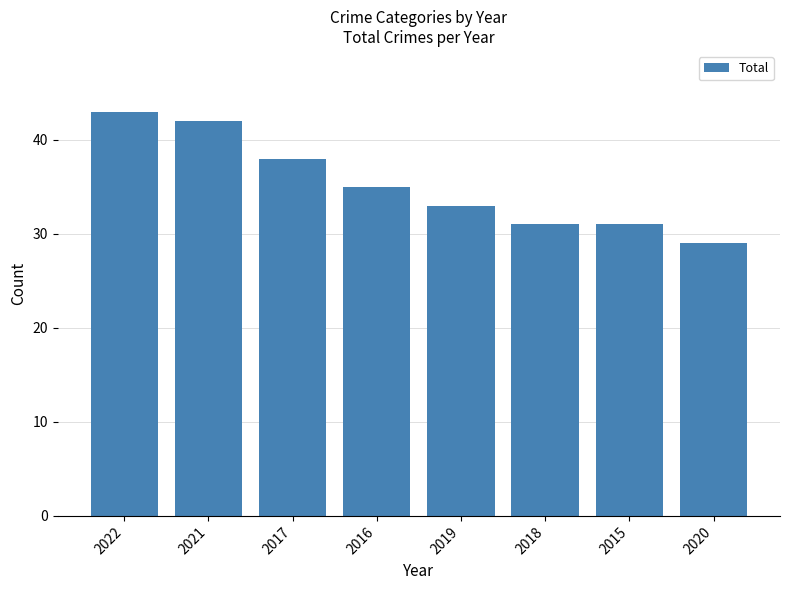

Which has a higher value, 2021 or 2016?

2021